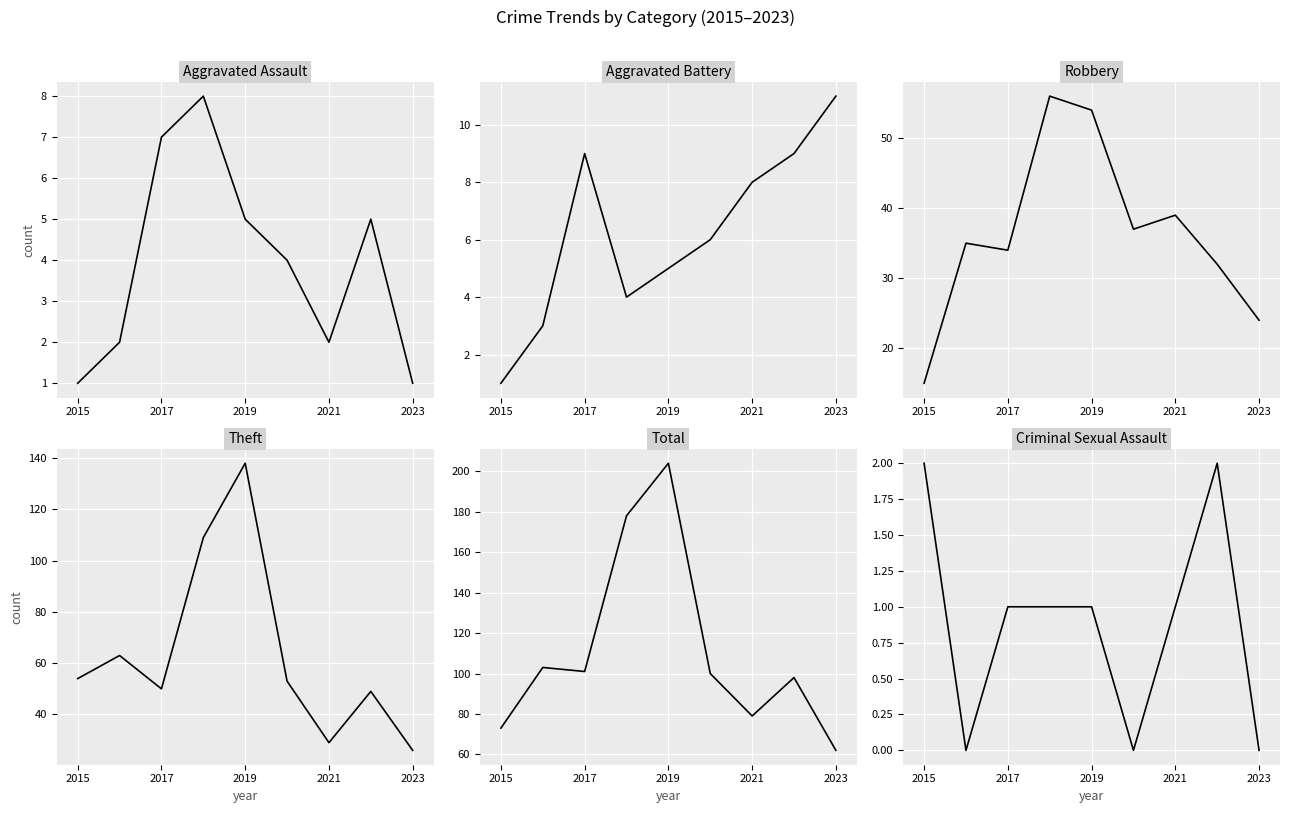

At how many categories does at least one series exceed 108?

2